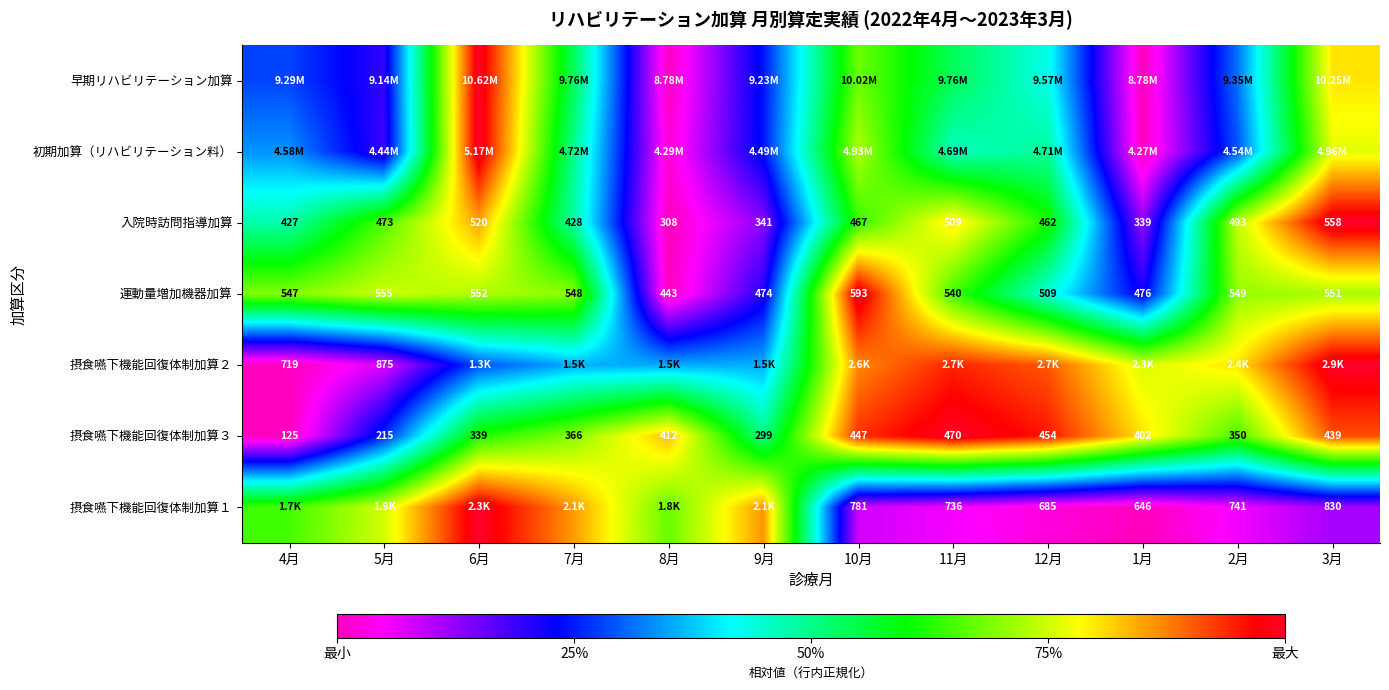

The 初期加算（リハビリテーション料） series shows 0.3 at 1月. True or false?

False